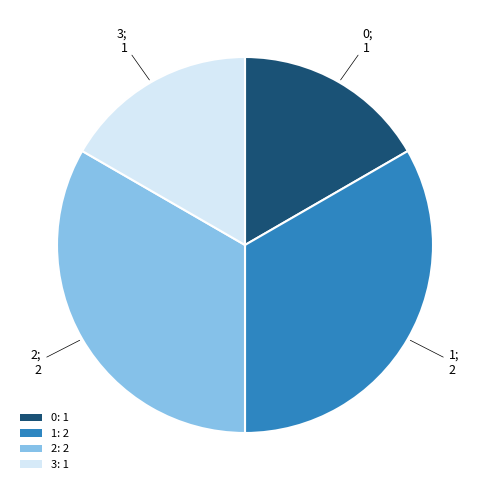

Between 0: 1 and 2: 2, which is larger?

2: 2